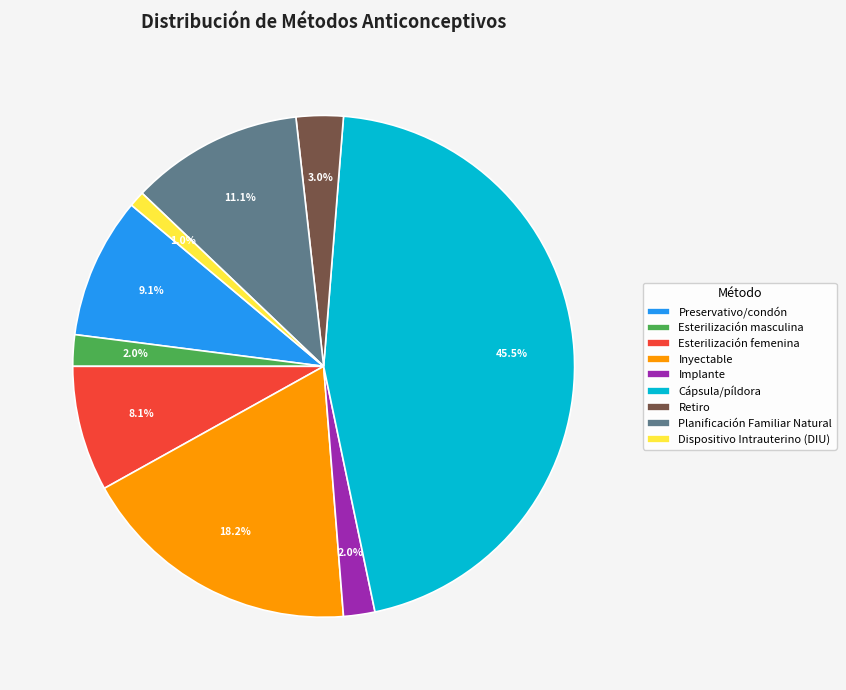

What is the smallest slice in the pie chart?

Dispositivo Intrauterino (DIU)